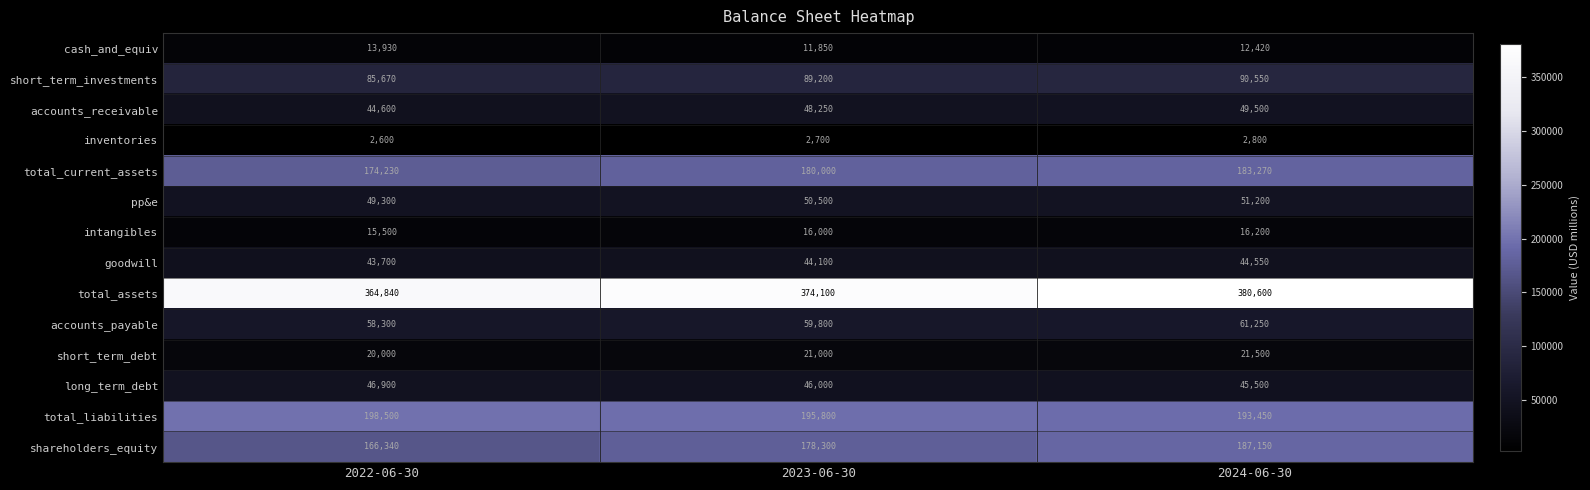

At 2022-06-30, list the series in order from smallest to largest.

inventories, cash_and_equiv, intangibles, short_term_debt, goodwill, accounts_receivable, long_term_debt, pp&e, accounts_payable, short_term_investments, shareholders_equity, total_current_assets, total_liabilities, total_assets